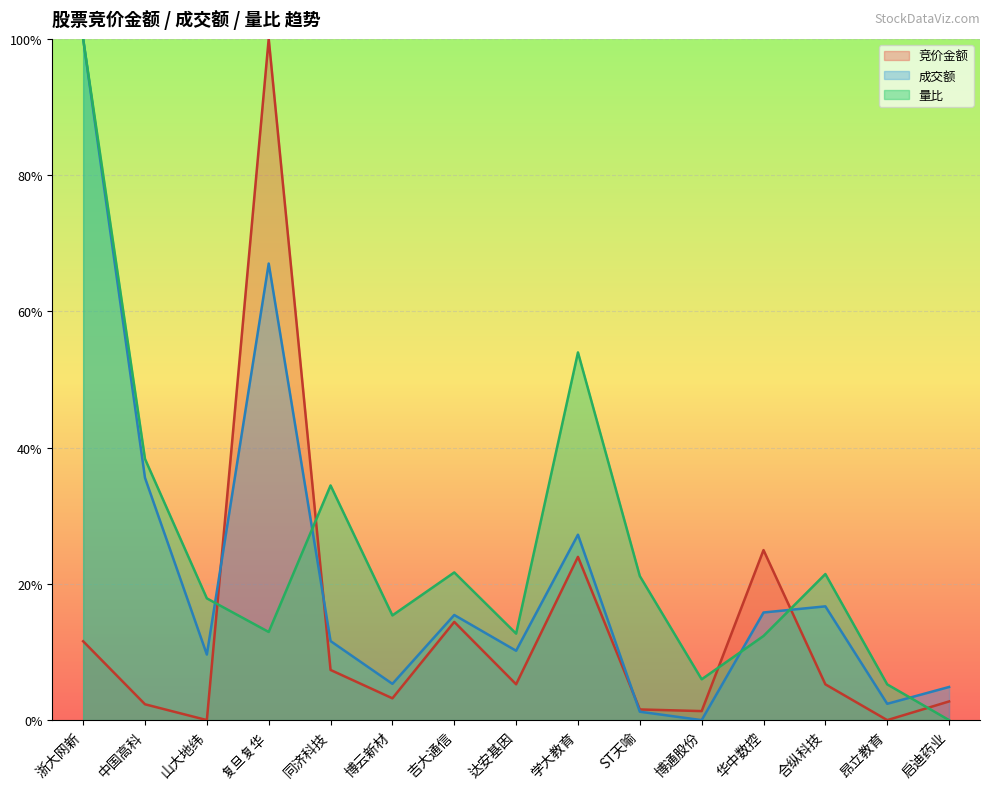

What is the total value across all series at 同济科技?

0.5